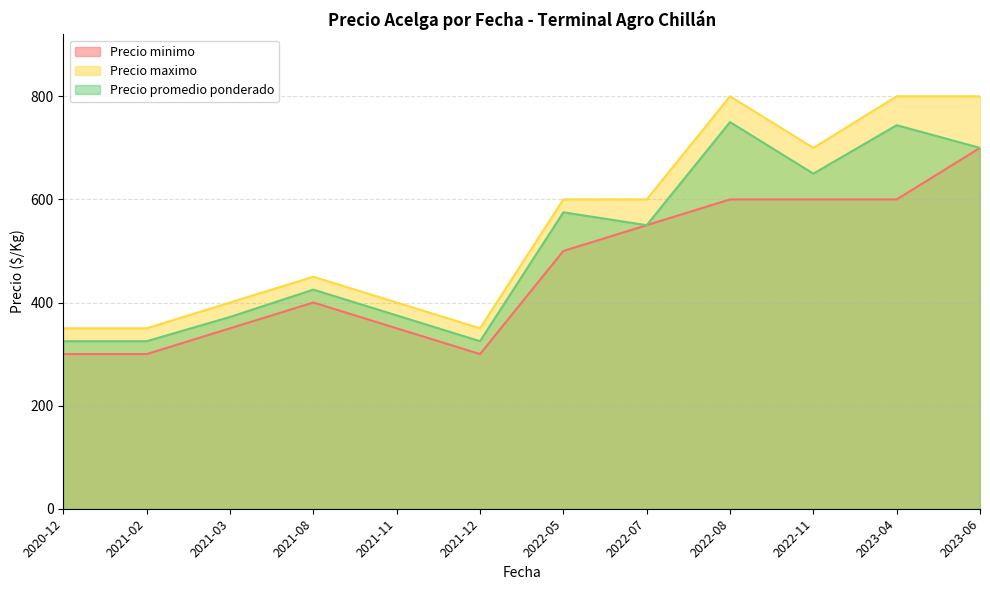

How many series are shown in this chart?

3